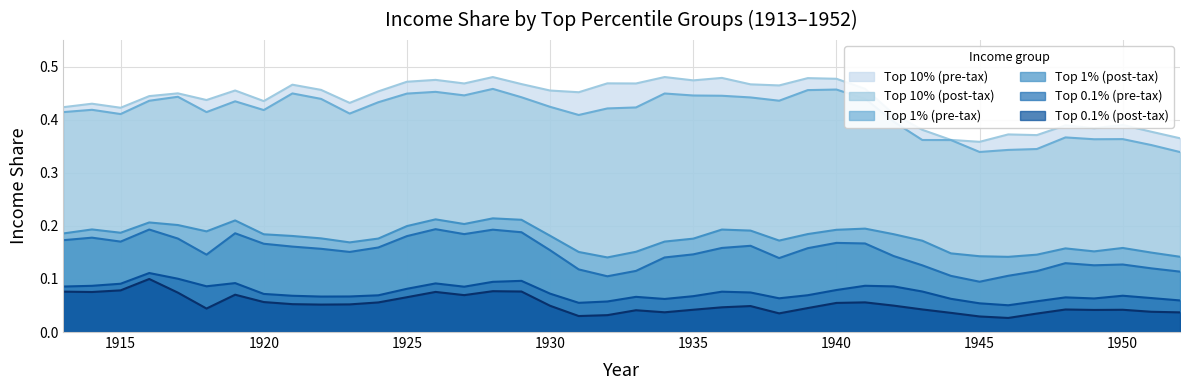

True or false: top1poinc has more than 2 points higher than both neighbors.

True